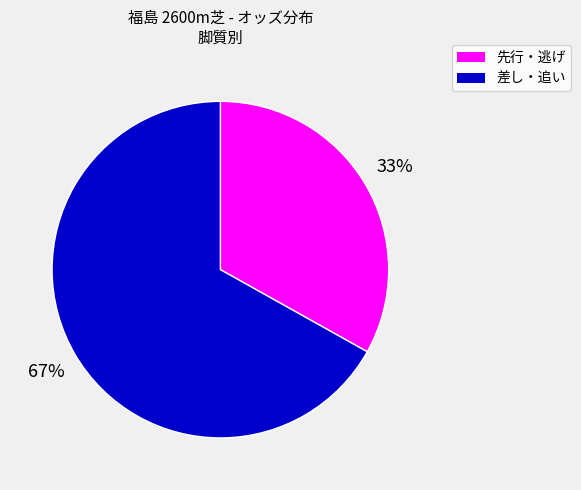

Rank the categories by value from lowest to highest.

先行・逃げ, 差し・追い